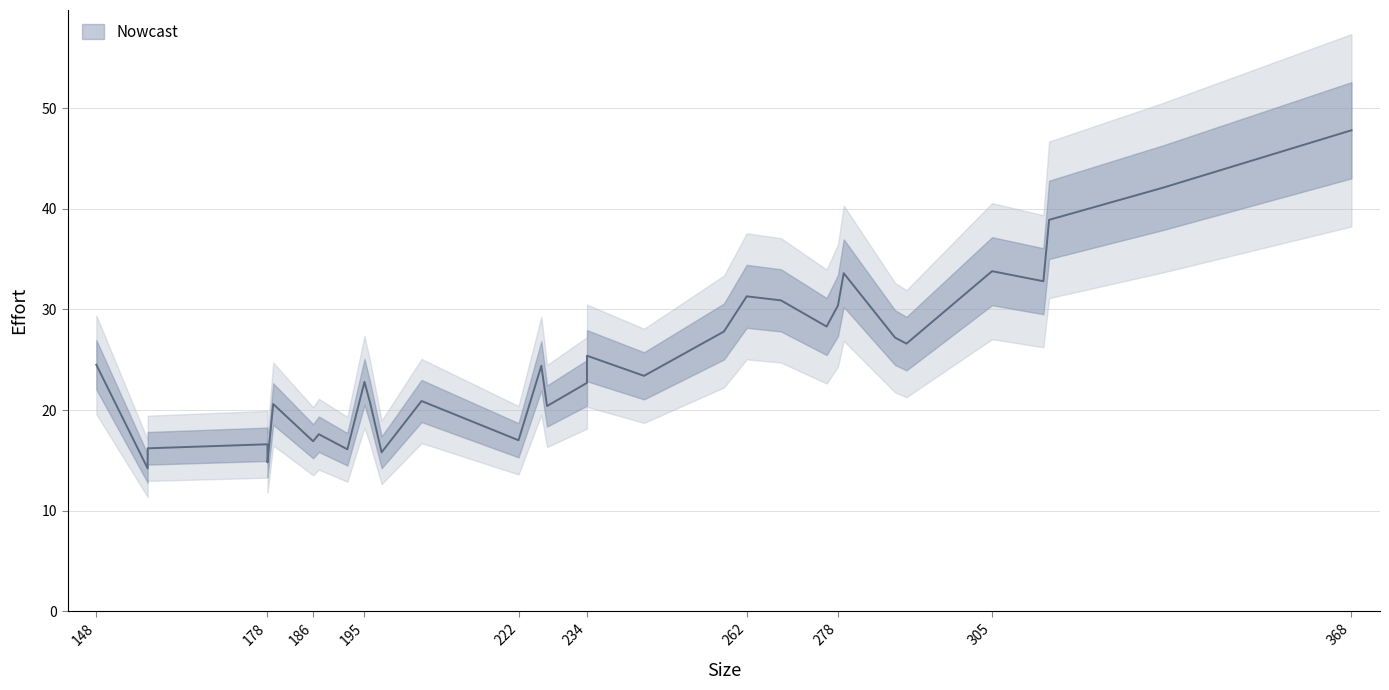

How many data points does each series have?

33